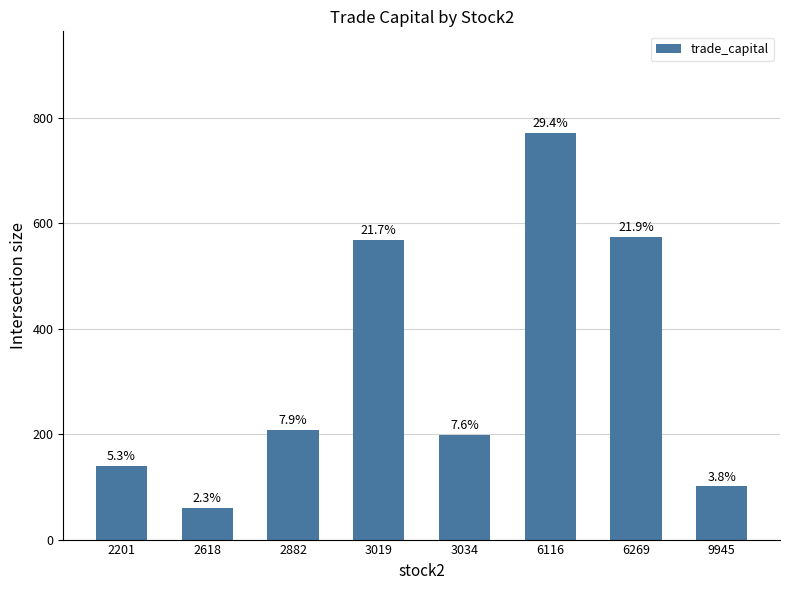

Reading right to left, transcribe all the data shown in this chart.

100.7	573.7	770.8	198.9	568.0	208.2	60.2	139.5